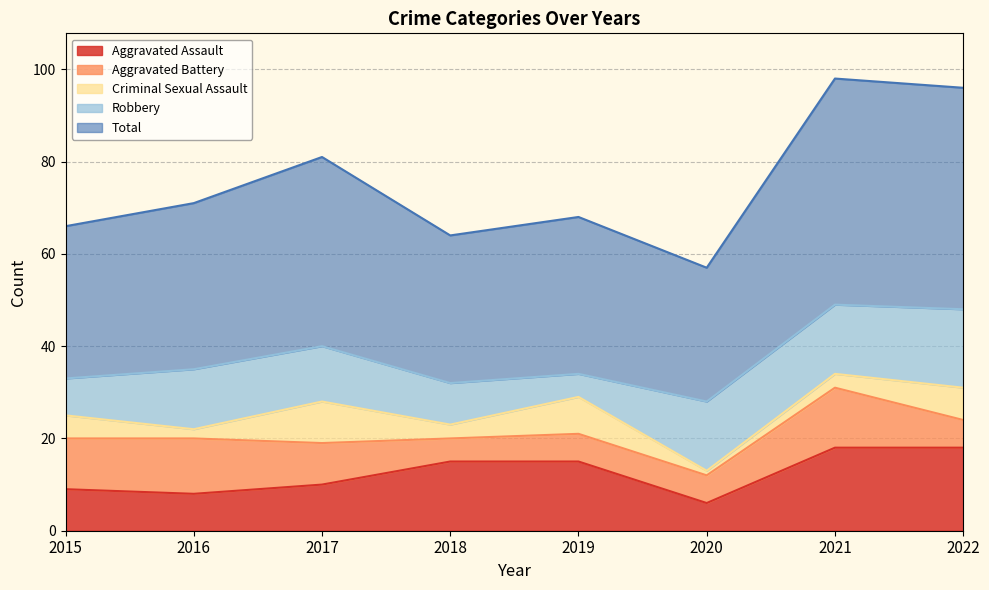

In Aggravated Battery, how many points are lower than both neighbors (excluding endpoints)?

1